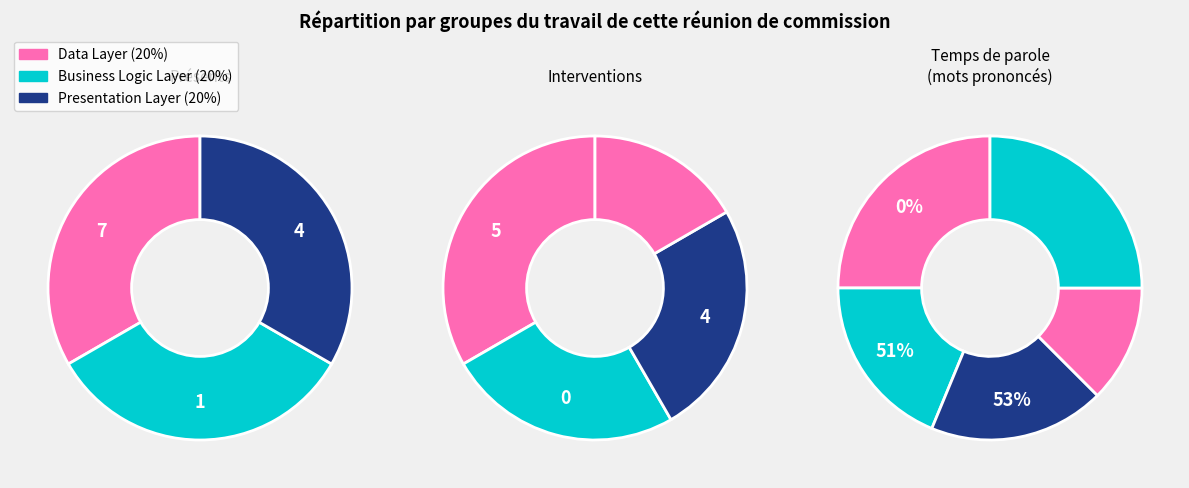

The Other (10%) slice represents 20% of the pie. True or false?

False